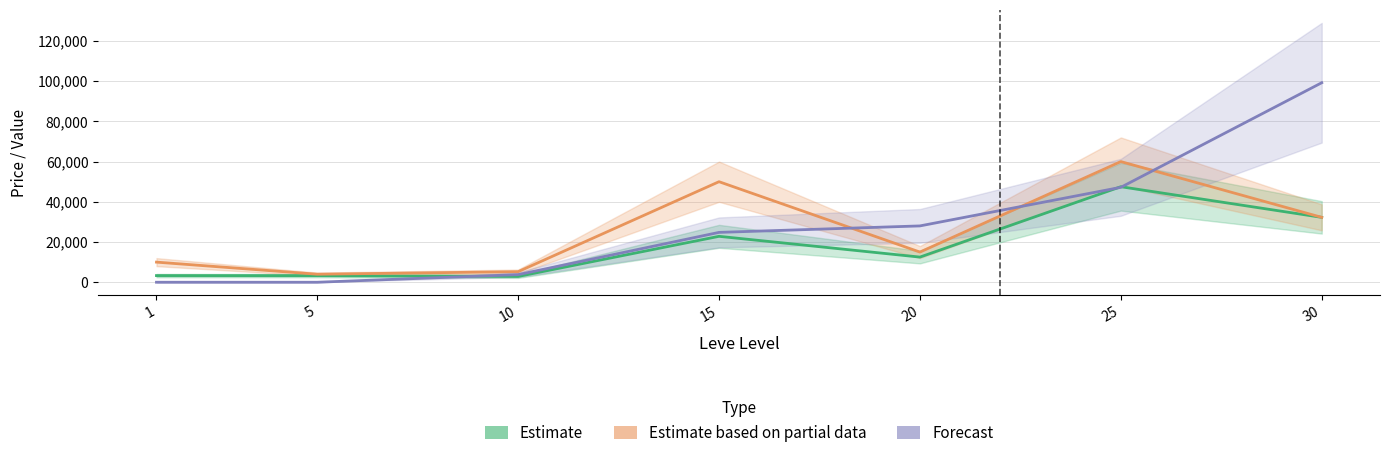

Between 15 and 30, which is larger?

30